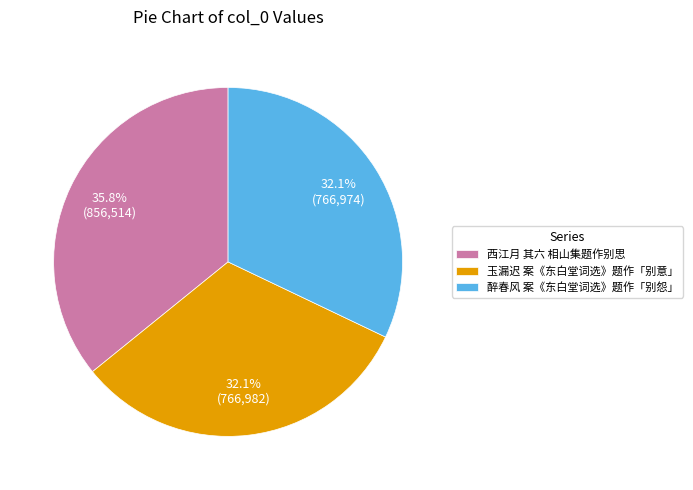

Between 西江月 其六 相山集题作别思 and 玉漏迟 案《东白堂词选》题作「别意」, which is larger?

西江月 其六 相山集题作别思